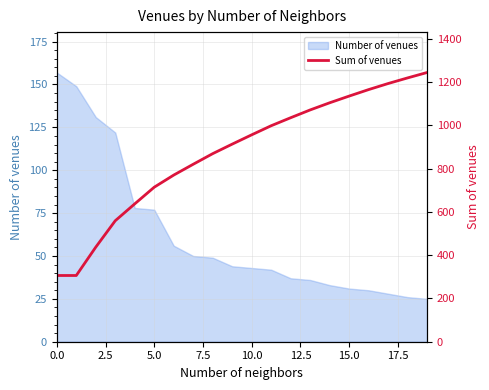

True or false: Number of venues has a value of 13 at 10.0.

False